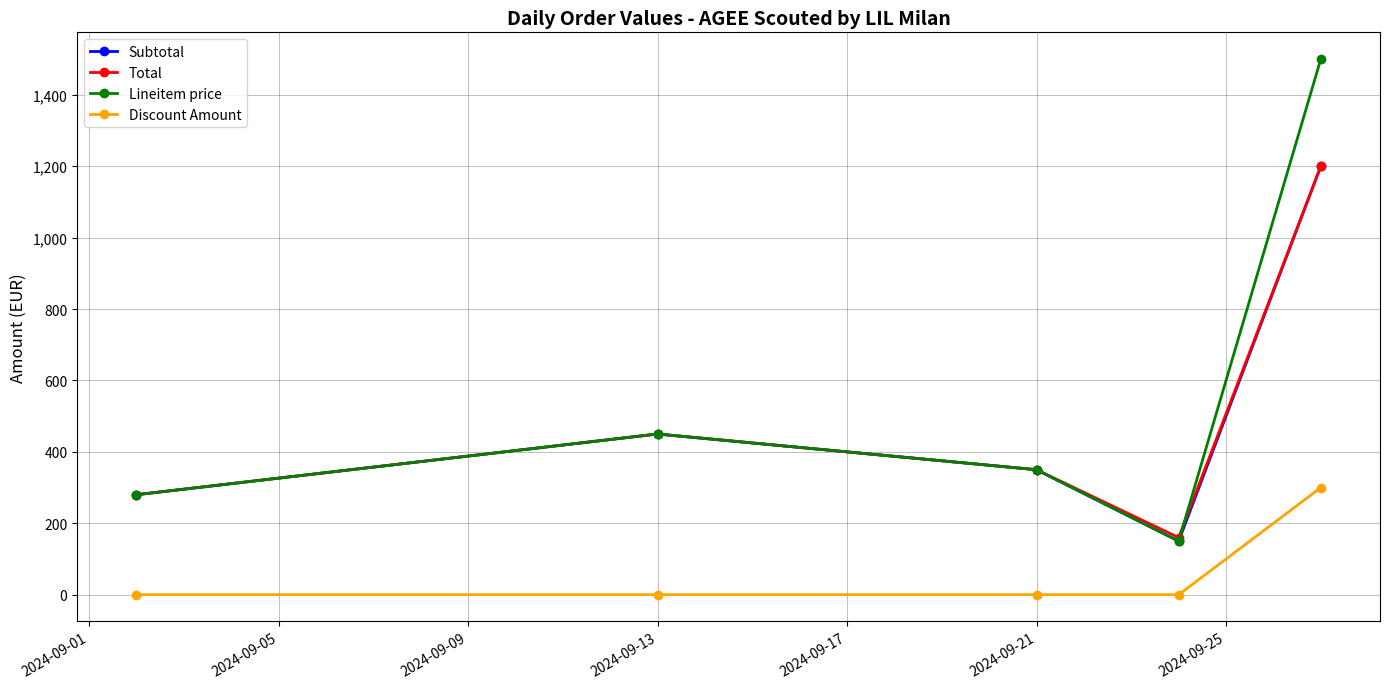

How many interior local valleys does the Subtotal series have?

1